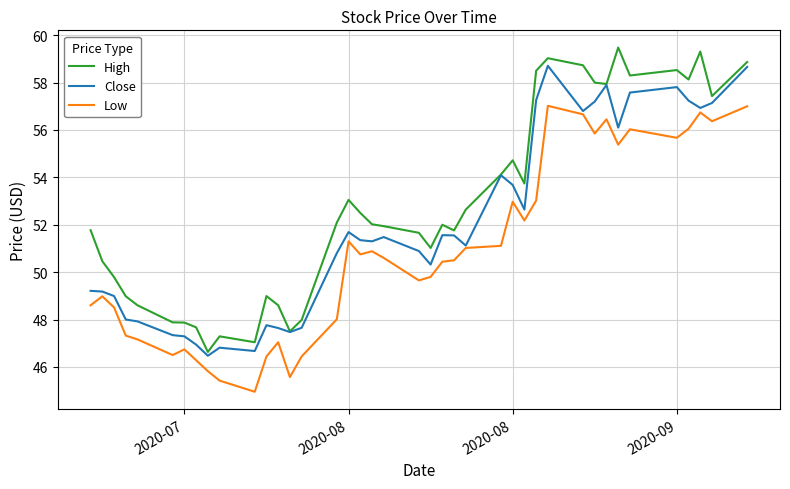

Which series has the largest total across all categories?

High